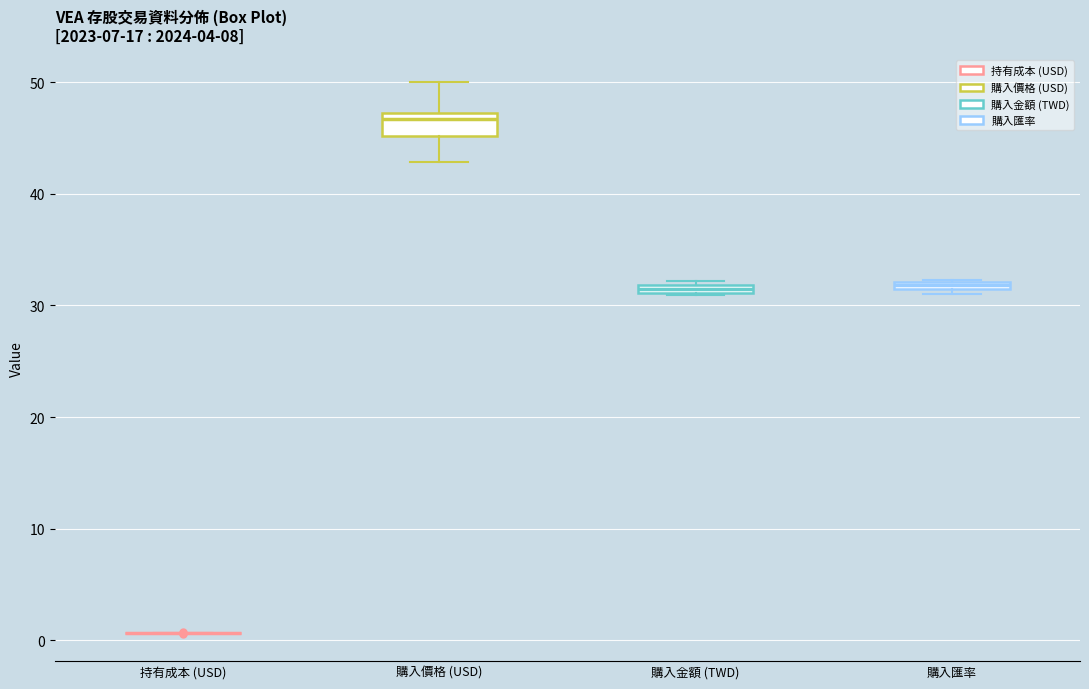

Comparing the boxes themselves (not the whiskers), which one is the tallest?

購入價格 (USD)